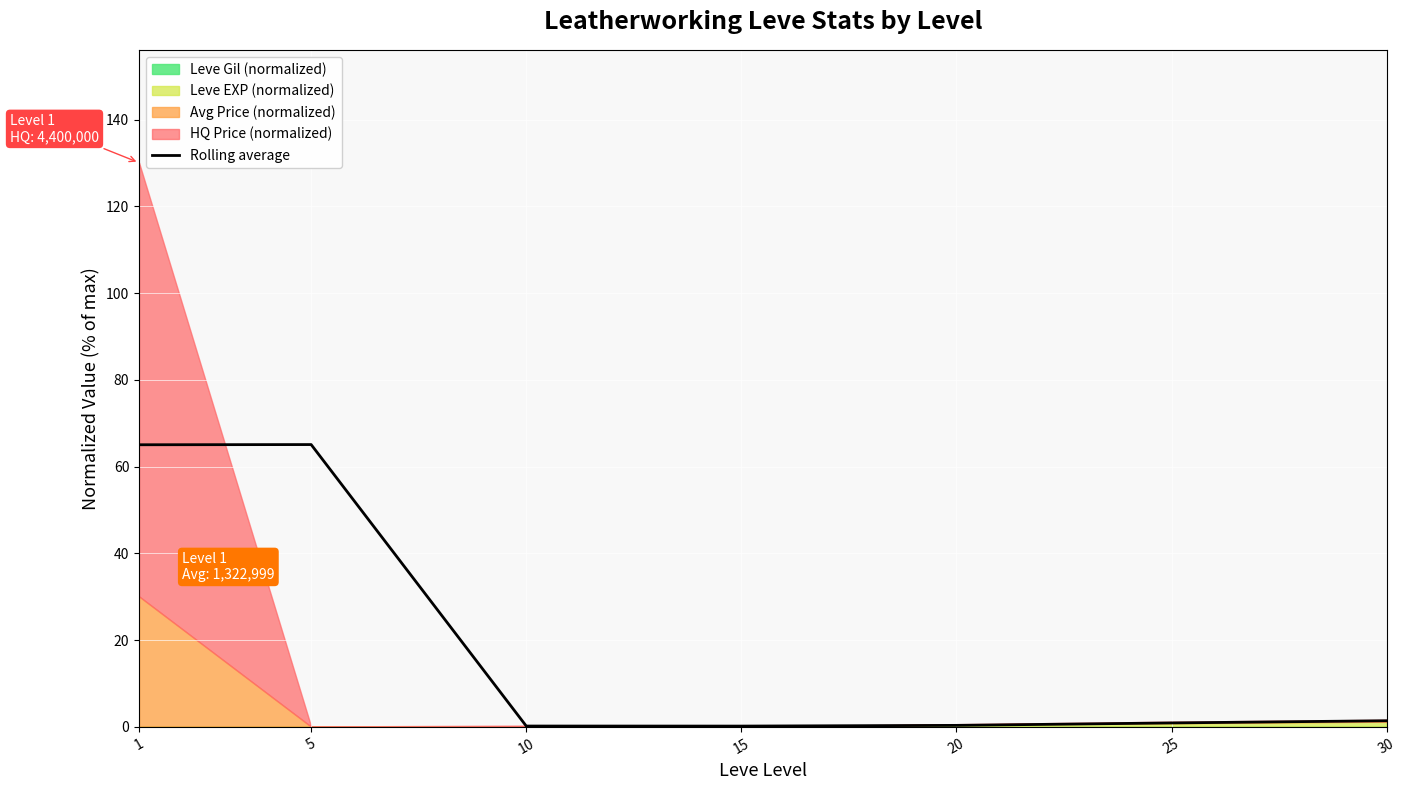

Which label corresponds to the smallest value in the chart?

15